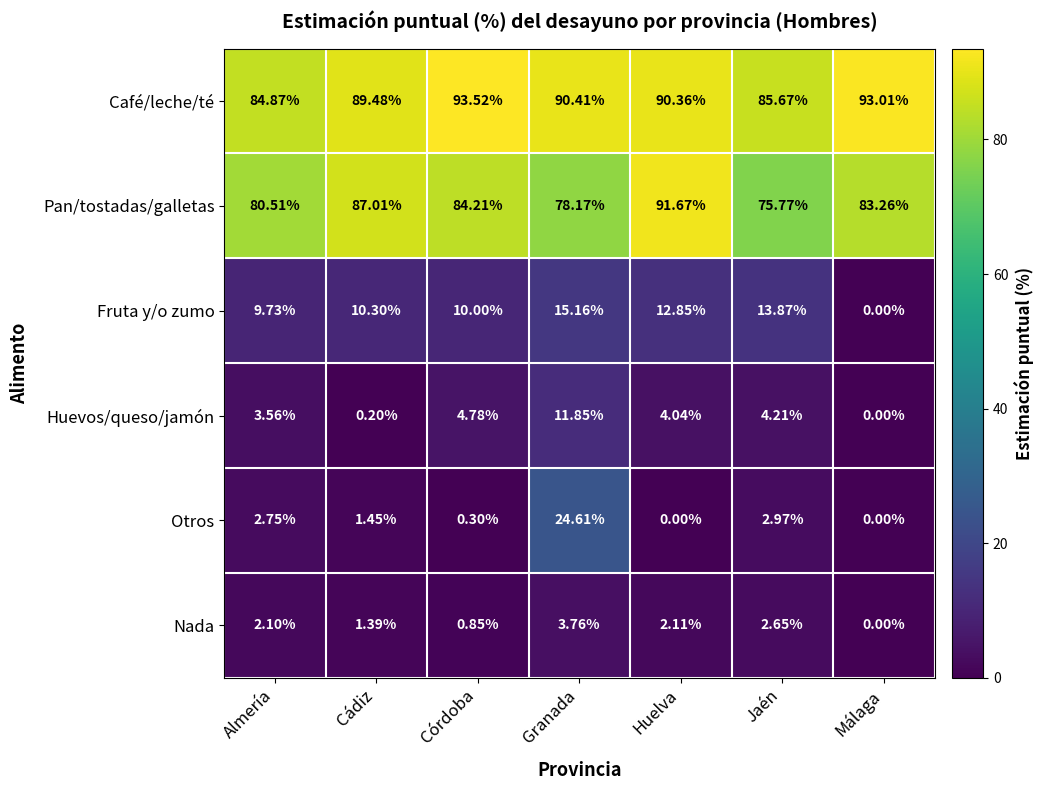

At which category is the sum across all series the highest?

Granada